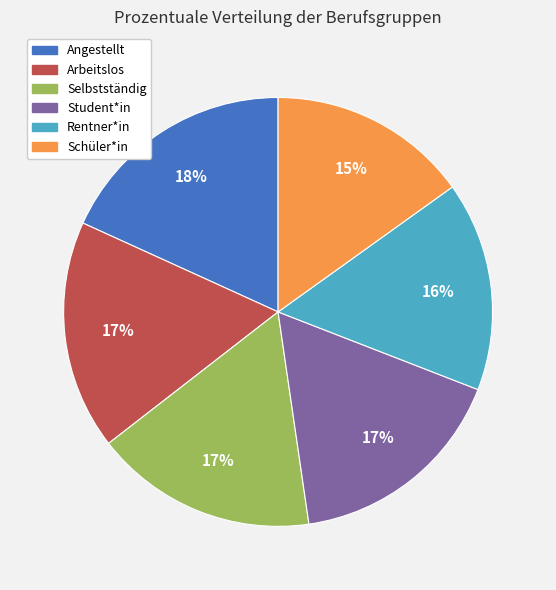

What is the ratio of the value at Arbeitslos to the value at Schüler*in?

1.1